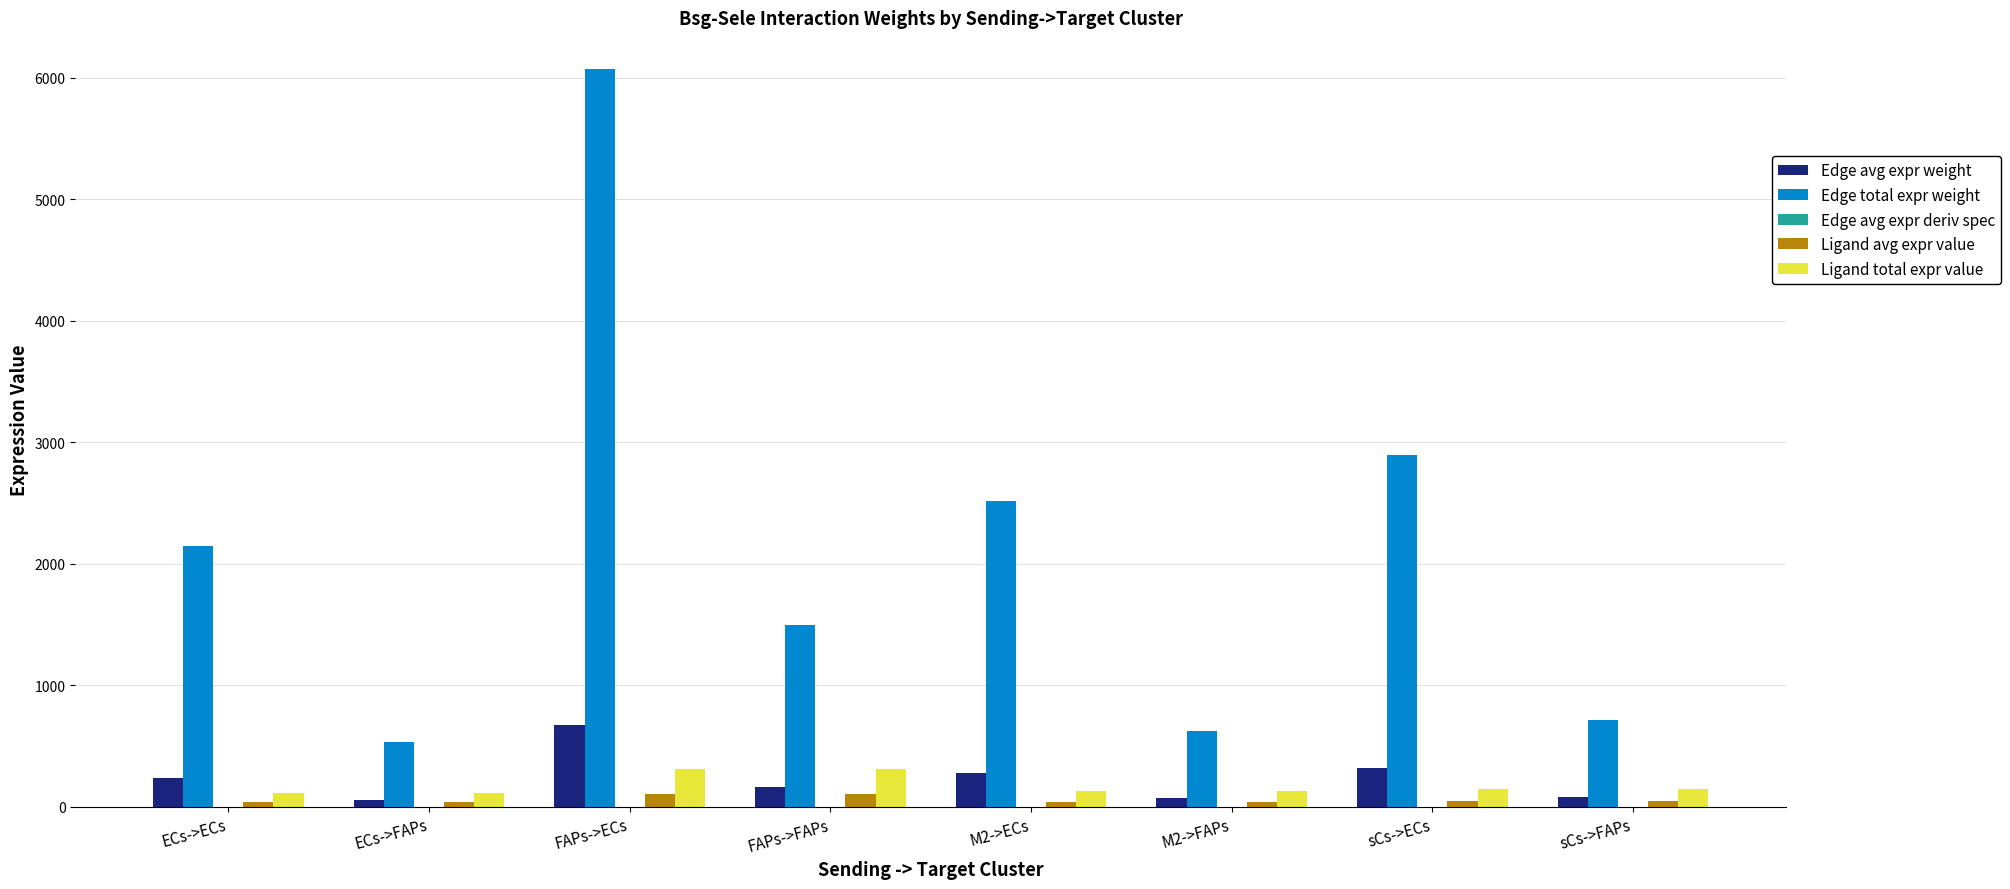

What is the sum of all Ligand avg expr value values?

466.6